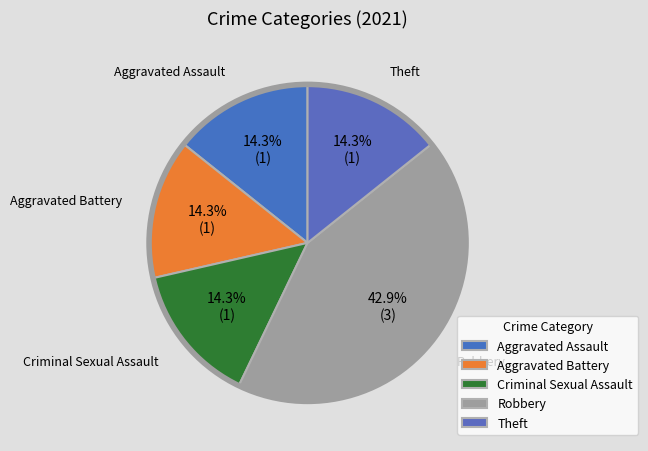

How many segments does this pie chart have?

5